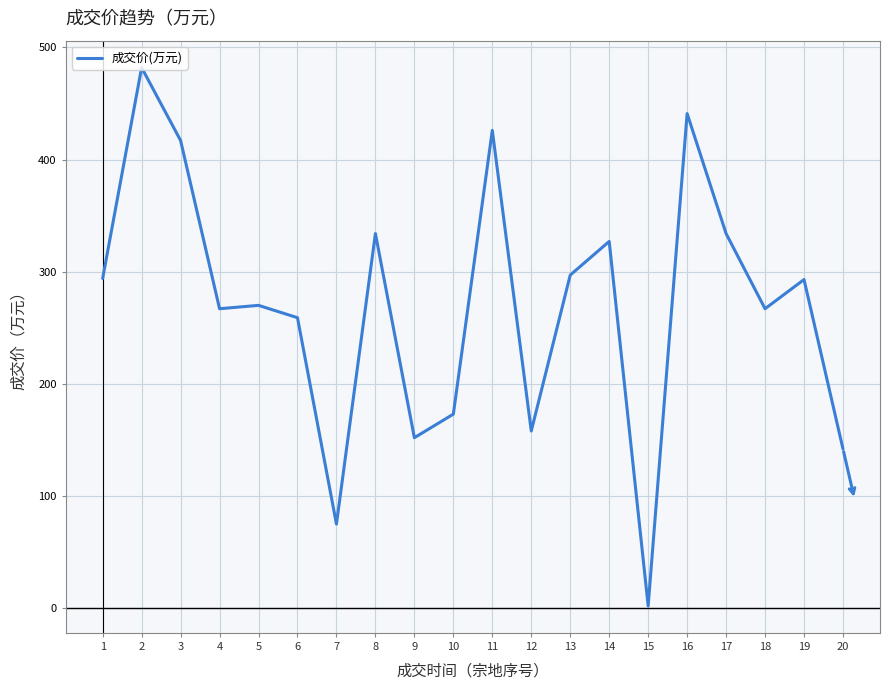

What is the maximum value shown in the chart?

482